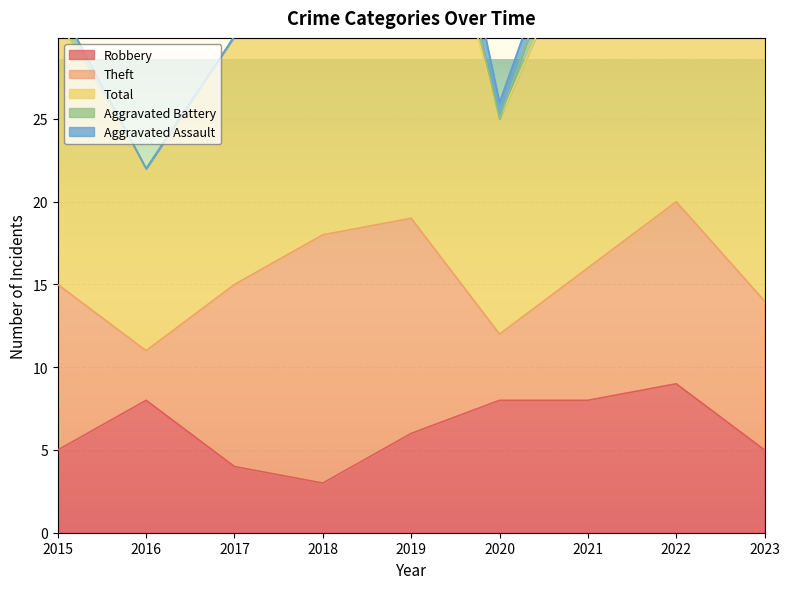

What is the difference between the maximum and minimum values in the Aggravated Battery series?

5